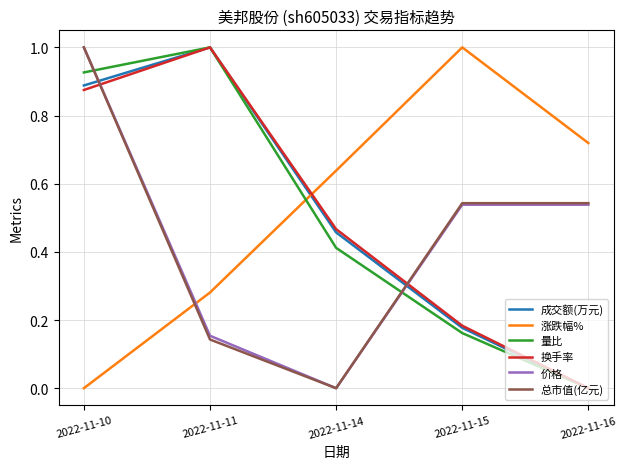

What are all the series names shown in the legend?

成交额(万元), 涨跌幅%, 量比, 换手率, 价格, 总市值(亿元)